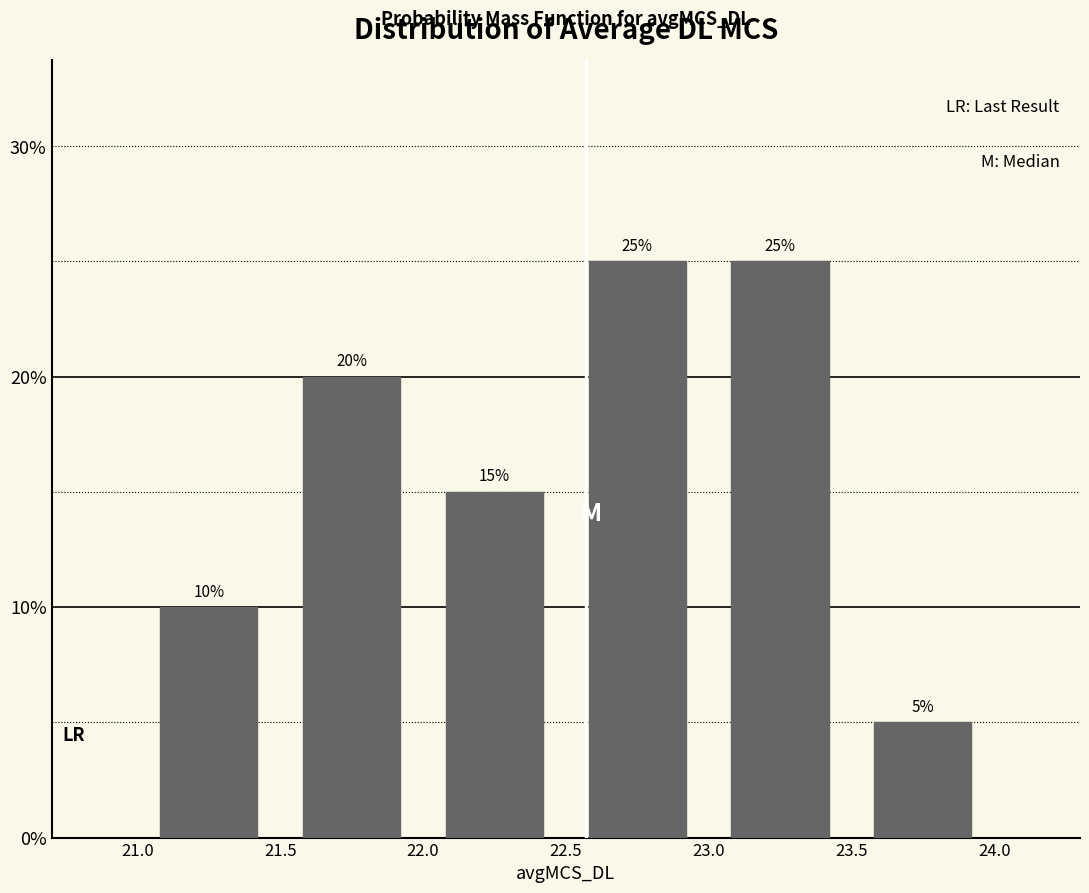

Reading left to right, transcribe this chart: for each bar, give the range it covers on the x-axis and its height.

21.0 to 21.5: 10
21.5 to 22.0: 20
22.0 to 22.5: 15
22.5 to 23.0: 25
23.0 to 23.5: 25
23.5 to 24.0: 5